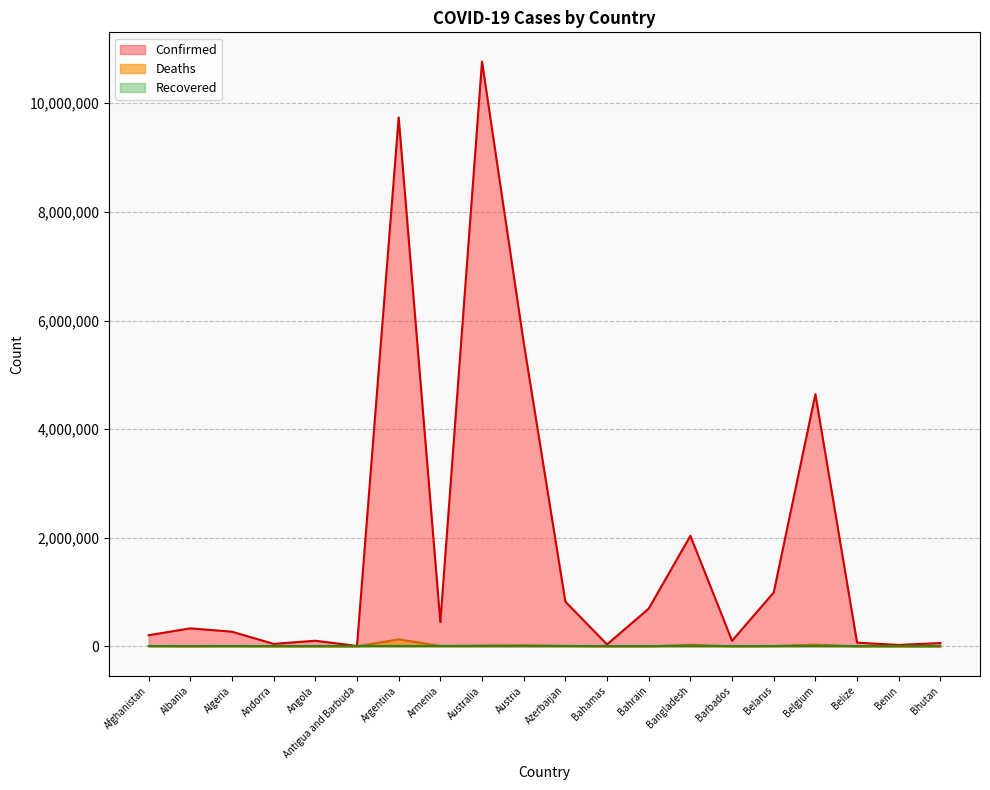

What is the maximum value for Confirmed?

10767933